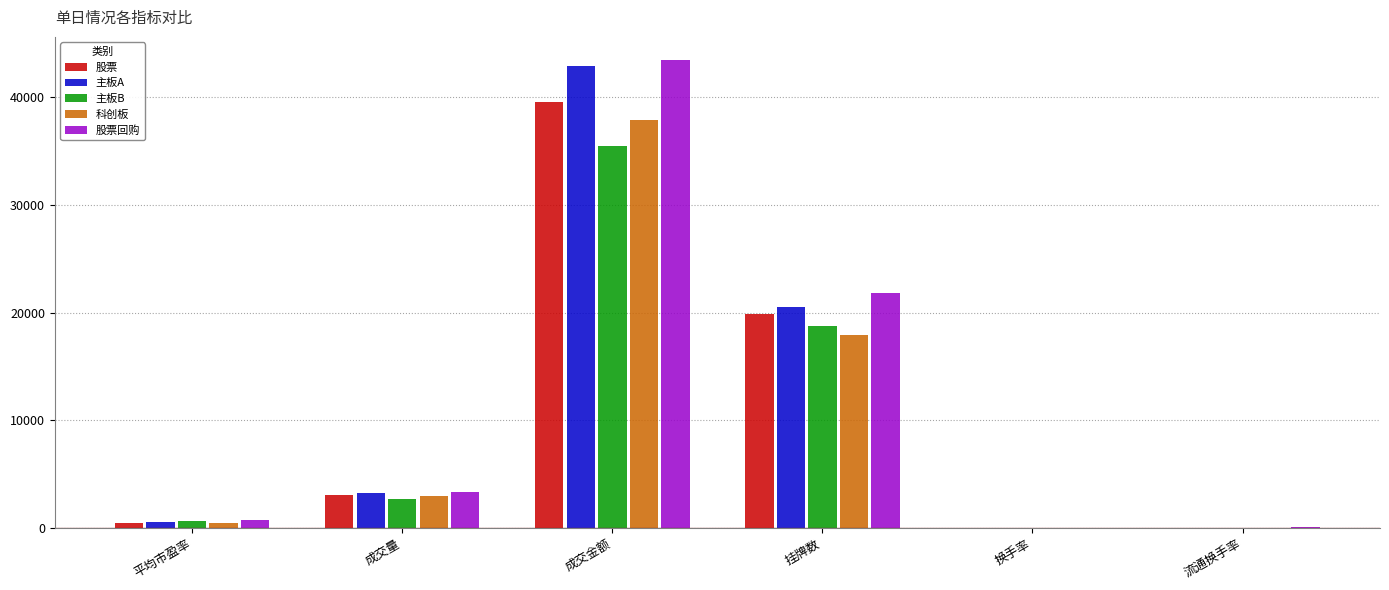

True or false: 股票 has a value of 19915.0 at 挂牌数.

True